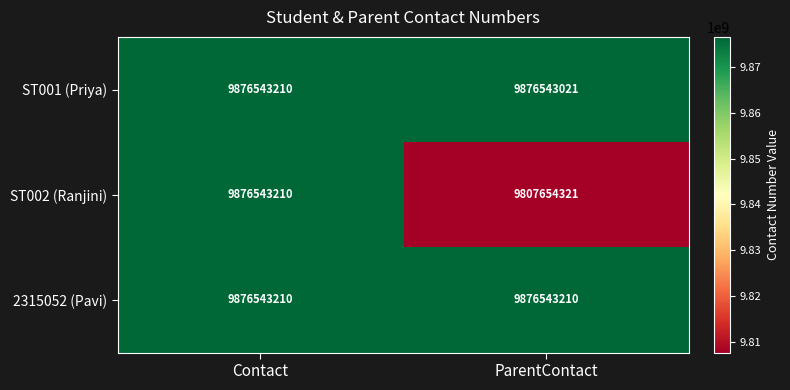

Reading left to right, extract all data points from this chart.

ST001 (Priya): Contact=9876543210	ParentContact=9876543021
ST002 (Ranjini): Contact=9876543210	ParentContact=9807654321
2315052 (Pavi): Contact=9876543210	ParentContact=9876543210